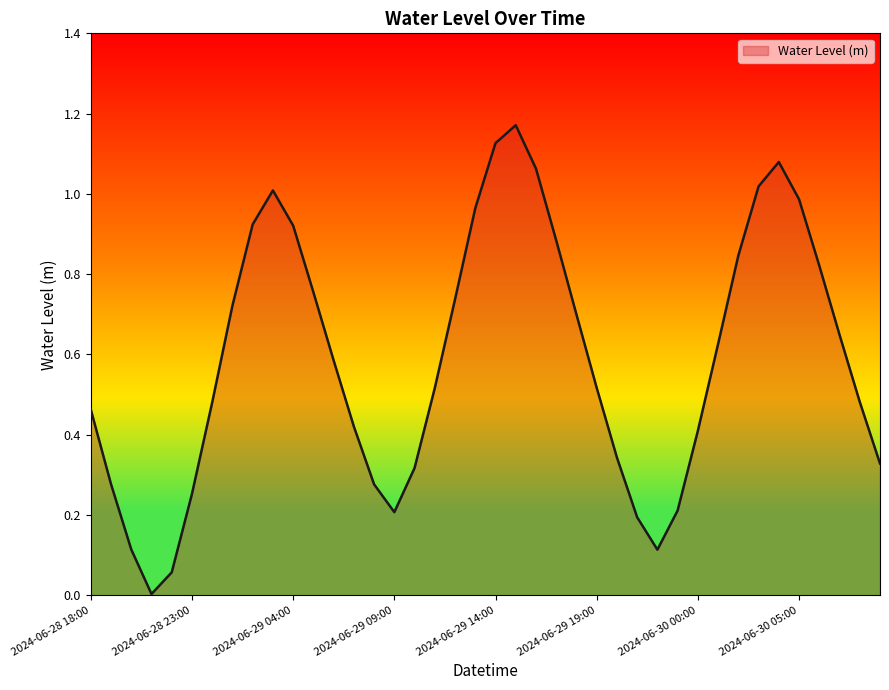

Is this an area chart (filled region under the line)?

Yes